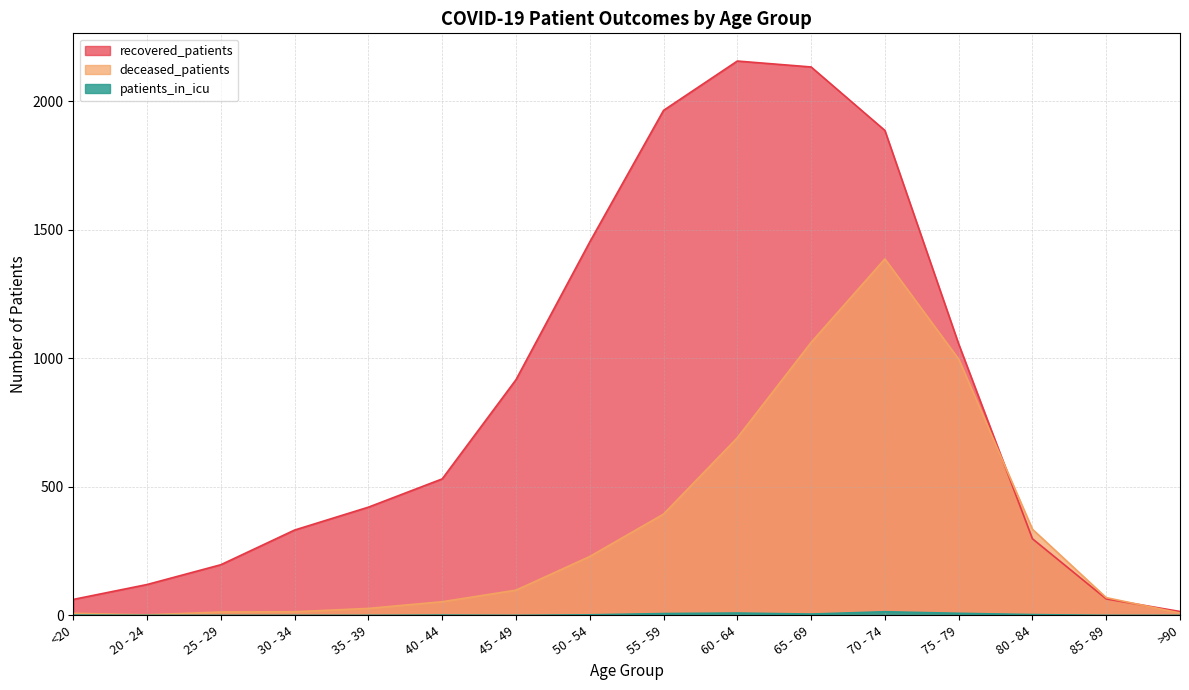

What is the value of the patients_in_icu point at the 12th from the left?

14